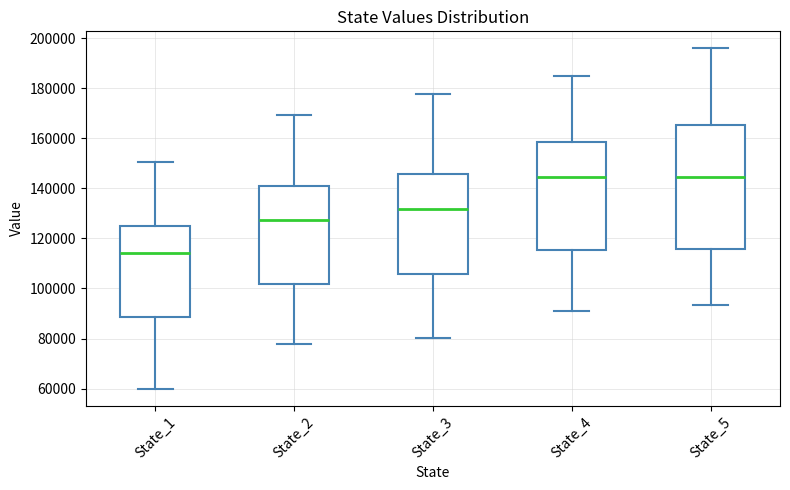

Reading left to right, read every box against the y-axis: the position of its median line, the range the box covers, and the ends of its whiskers. The values are not printed on the chart, so give them approximately, as read against the axis.

State_1: median 114000, box 88000 to 124000, whiskers 60000 to 150000
State_2: median 128000, box 102000 to 142000, whiskers 78000 to 170000
State_3: median 132000, box 106000 to 146000, whiskers 80000 to 178000
State_4: median 144000, box 116000 to 158000, whiskers 90000 to 184000
State_5: median 144000, box 116000 to 166000, whiskers 94000 to 196000